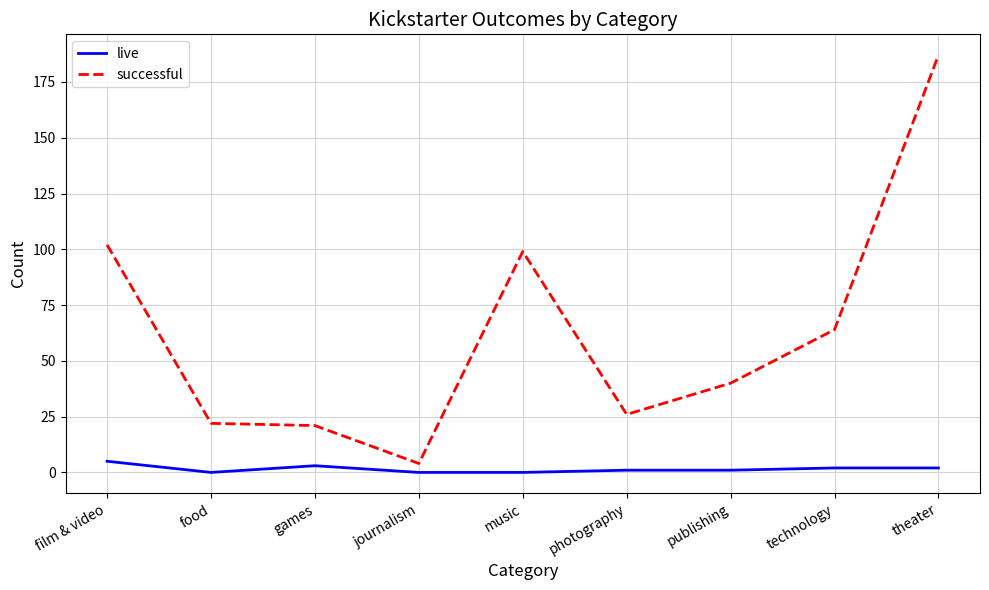

What position from the left is music?

5